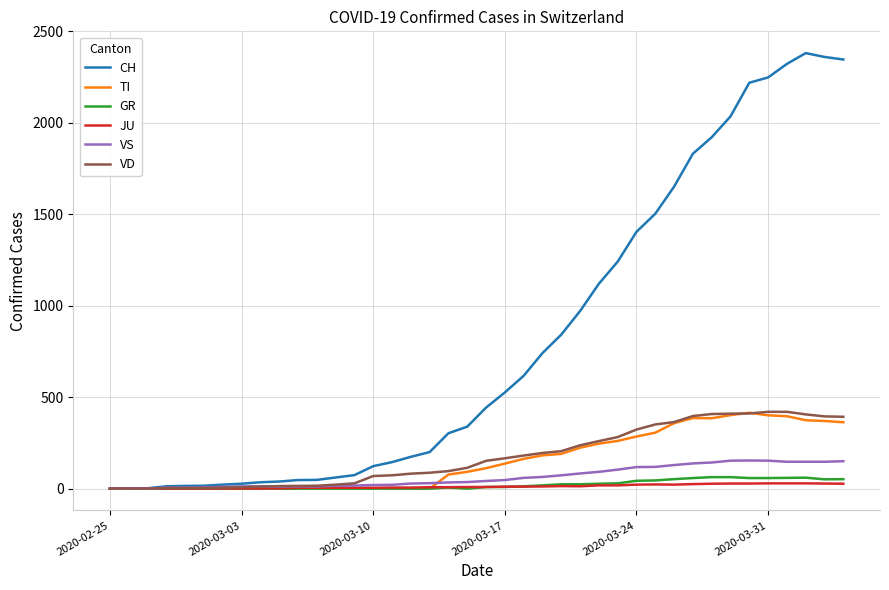

What is the highest value of the VS series?

154